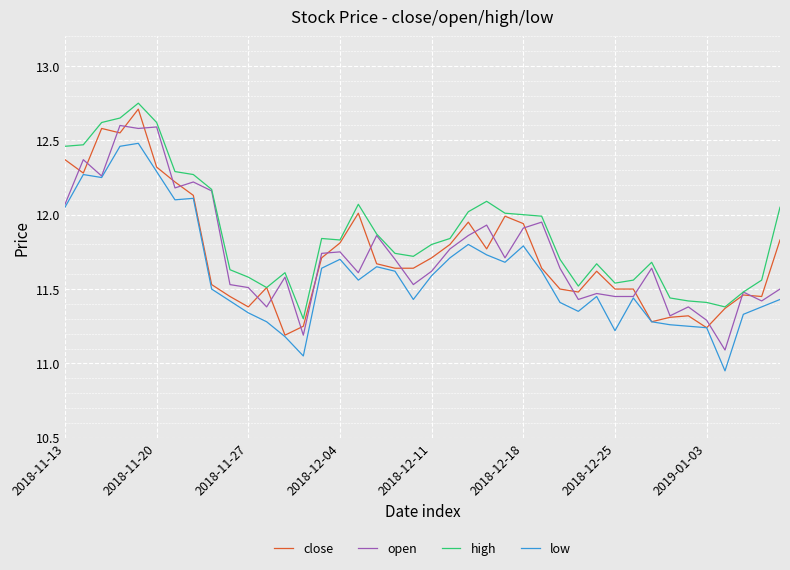

Which series has the largest total across all categories?

high